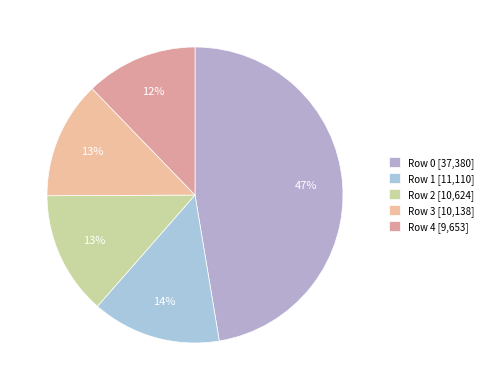

Between Row 4 and Row 1, which is larger?

Row 1